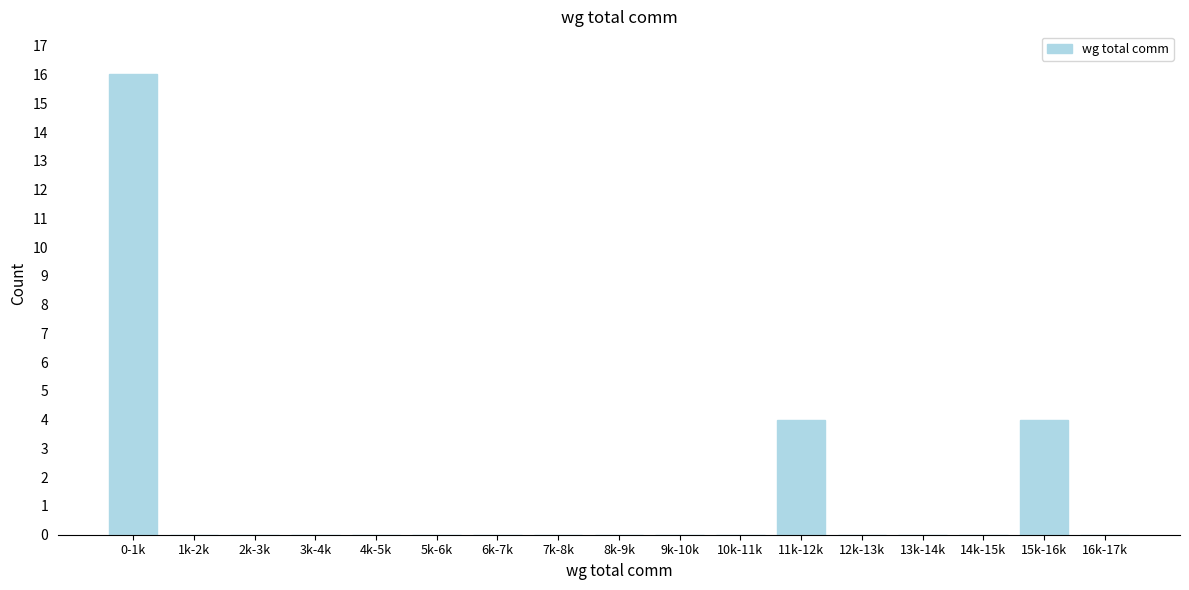

Reading left to right, what are all the values shown in this chart?

0-1k=16	1k-2k=0	2k-3k=0	3k-4k=0	4k-5k=0	5k-6k=0	6k-7k=0	7k-8k=0	8k-9k=0	9k-10k=0	10k-11k=0	11k-12k=4	12k-13k=0	13k-14k=0	14k-15k=0	15k-16k=4	16k-17k=0